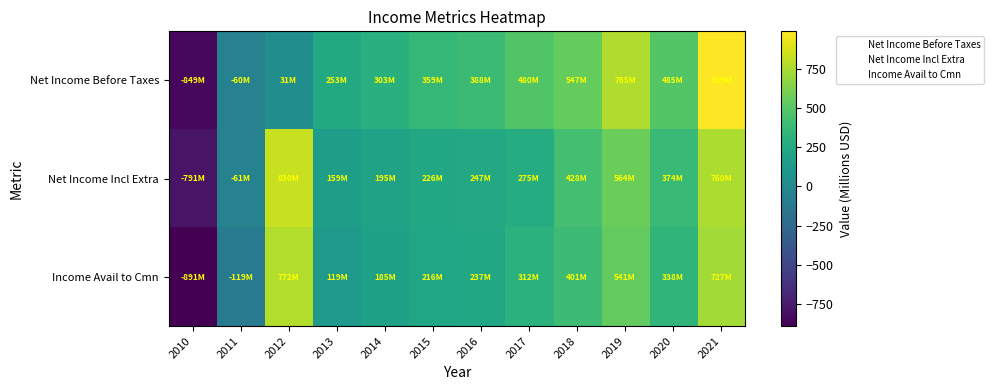

At which category is the sum across all series the highest?

2021